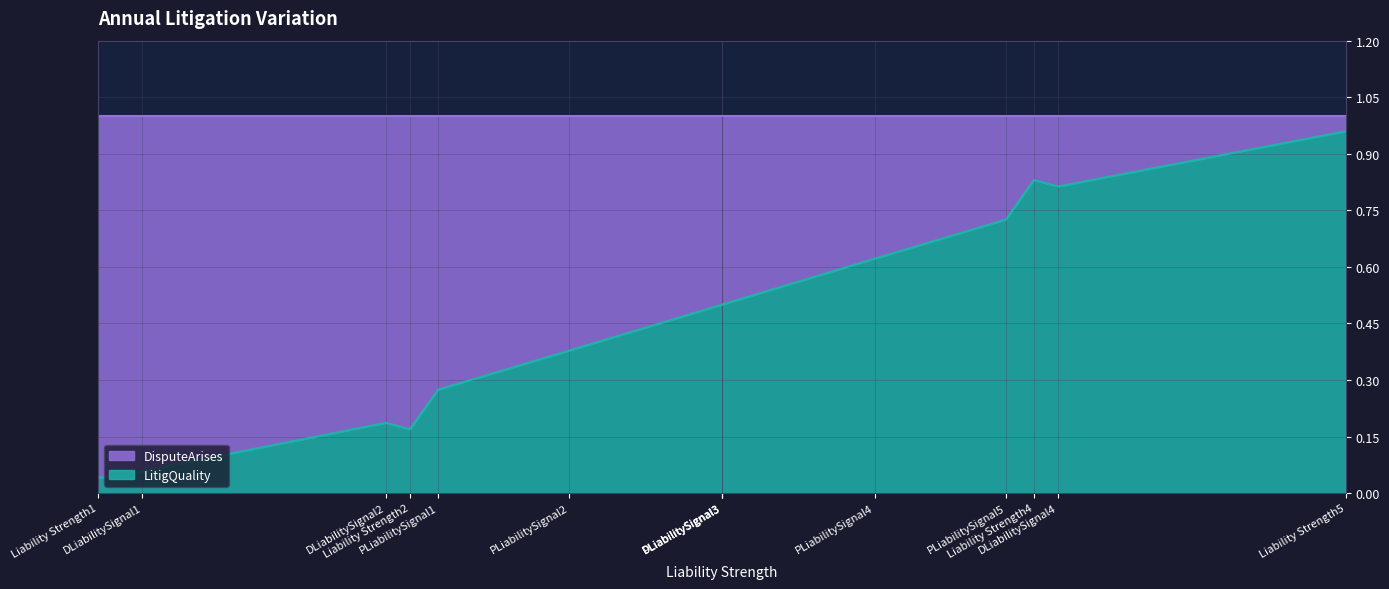

Which series has the widest spread of values?

LitigQuality